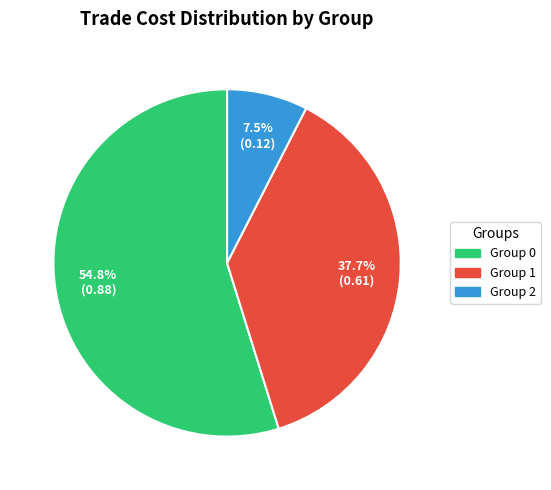

Is there a majority slice in this chart?

Yes